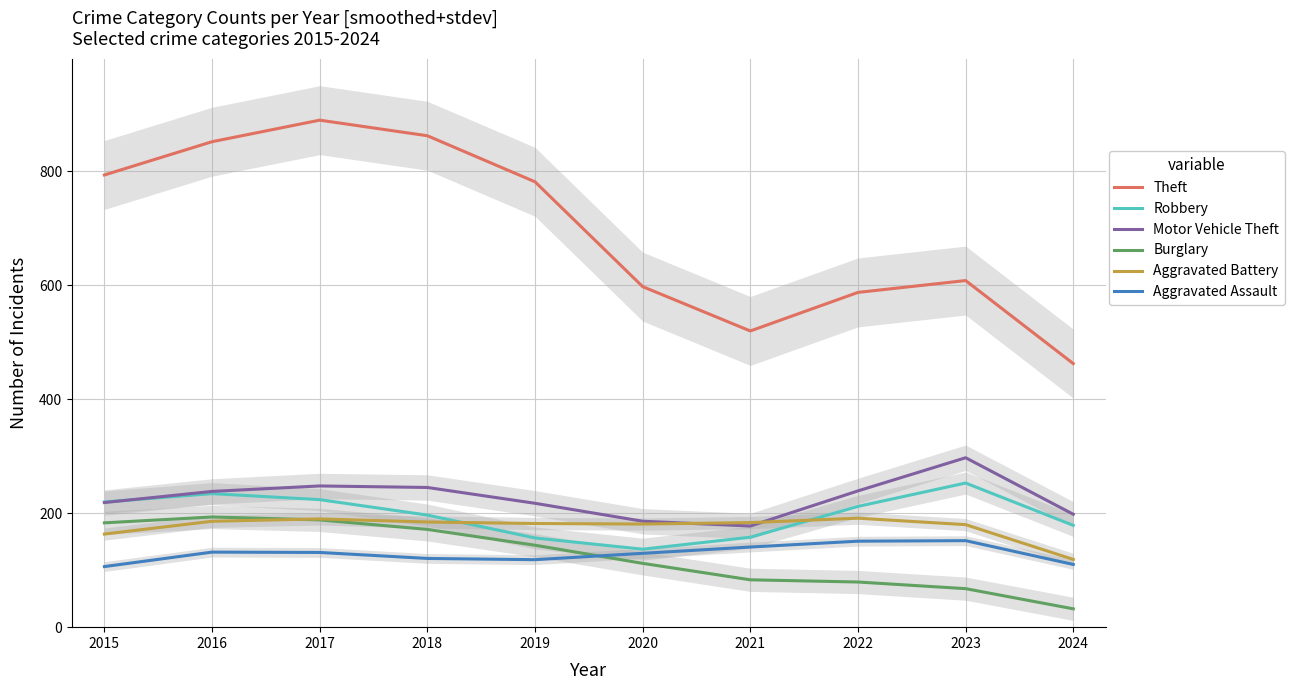

Reading right to left, what are all the values shown in this chart?

Theft: 2024=462.4	2023=608.2	2022=587.4	2021=519.7	2020=597.5	2019=781.5	2018=862.3	2017=889.6	2016=851.8	2015=793.4
Robbery: 2024=178.6	2023=252.9	2022=211.9	2021=157.8	2020=136.8	2019=156.5	2018=196.7	2017=223.8	2016=234.3	2015=219.6
Motor Vehicle Theft: 2024=198.1	2023=297.3	2022=239.1	2021=177.5	2020=185.9	2019=217.4	2018=245.1	2017=247.8	2016=238.2	2015=218.7
Burglary: 2024=32.2	2023=67.6	2022=79.2	2021=83.1	2020=112.0	2019=143.8	2018=171.5	2017=188.2	2016=193.3	2015=183.1
Aggravated Battery: 2024=118.9	2023=179.9	2022=191.2	2021=183.5	2020=180.9	2019=181.9	2018=184.5	2017=189.9	2016=185.8	2015=163.4
Aggravated Assault: 2024=110.0	2023=151.8	2022=150.9	2021=140.6	2020=129.6	2019=118.4	2018=120.6	2017=131.1	2016=131.7	2015=106.3